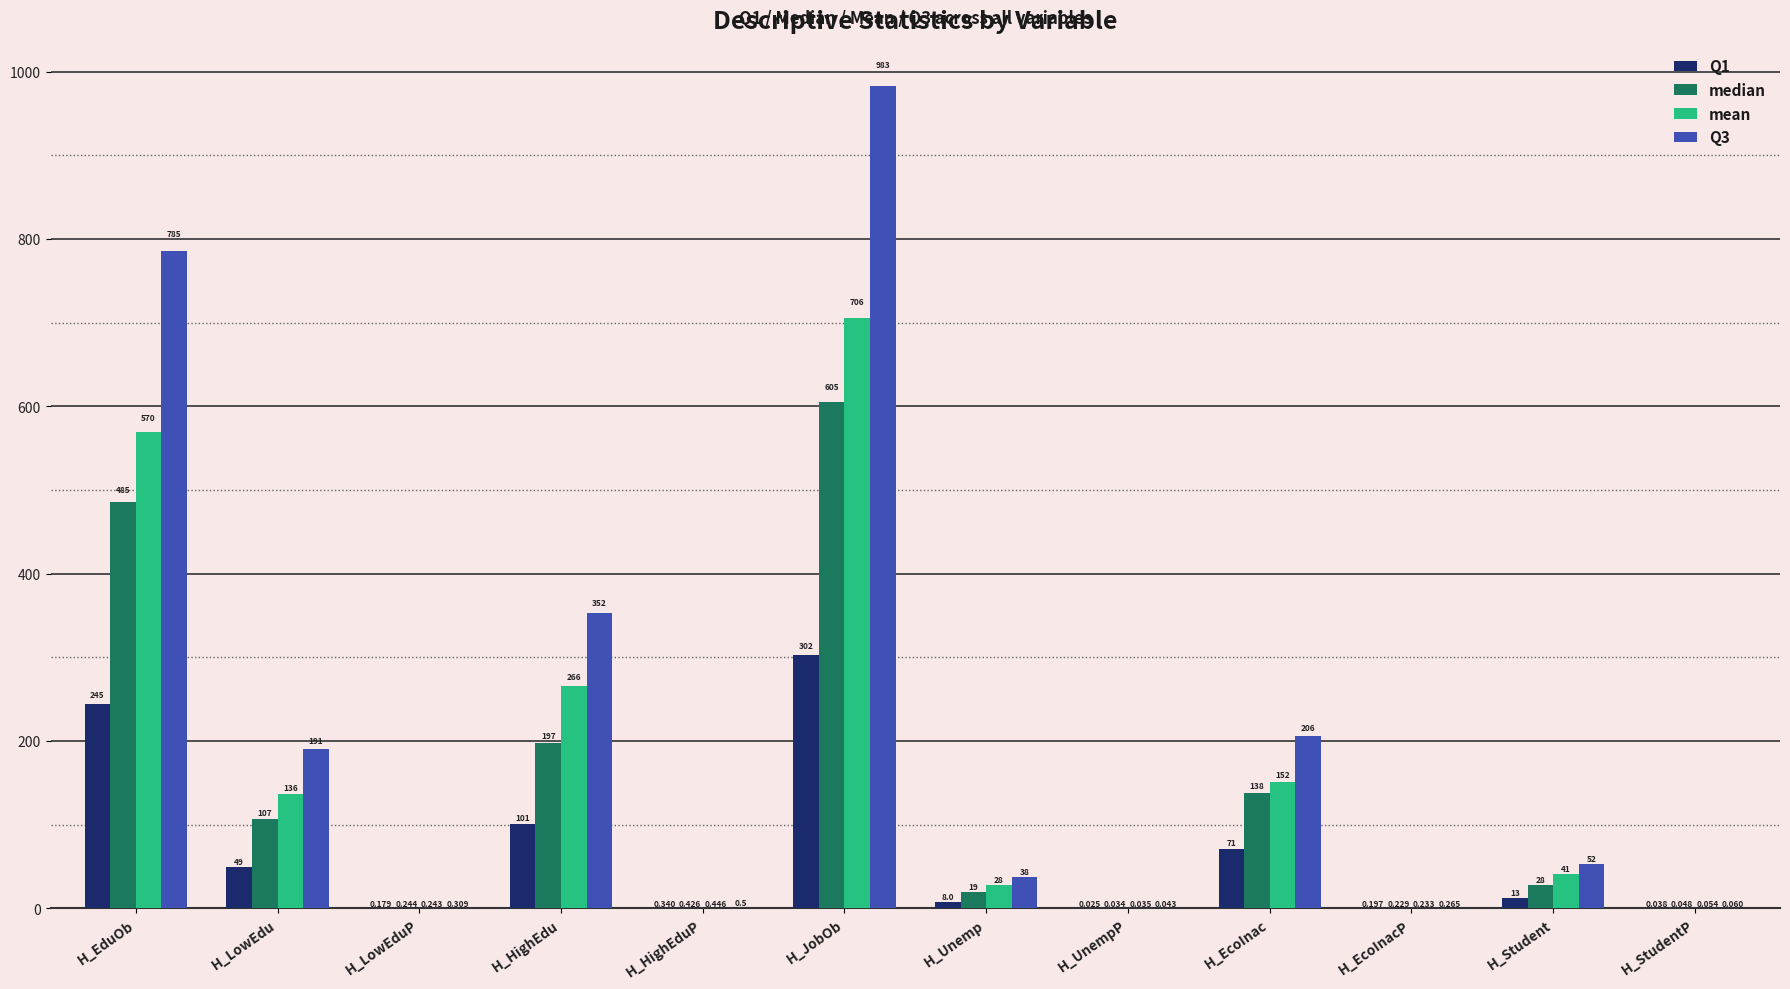

Does the chart contain stacked bars?

No